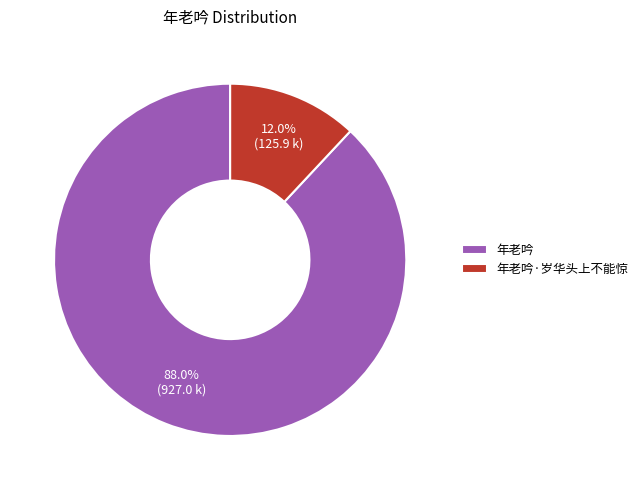

Rank the categories by value from highest to lowest.

年老吟, 年老吟·岁华头上不能惊